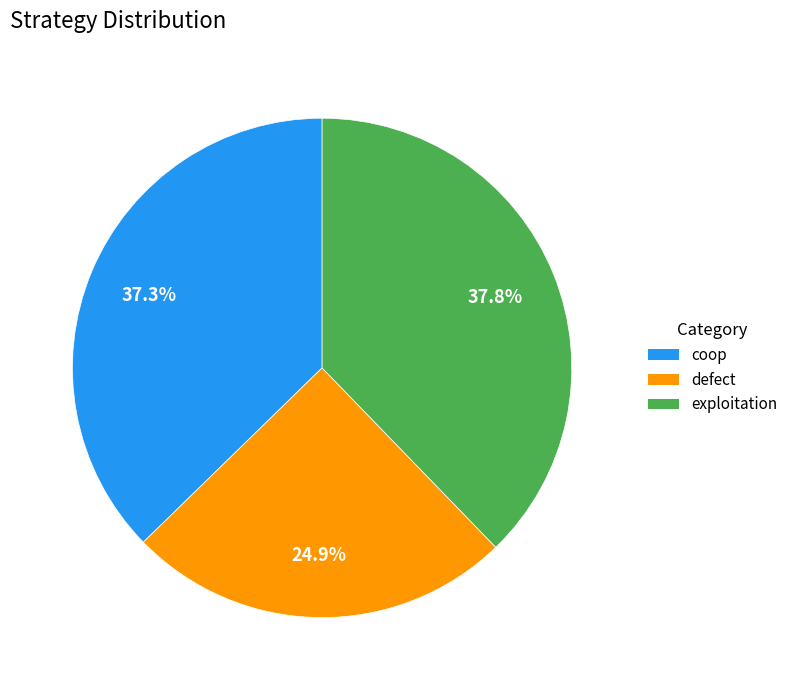

What percentage is the coop slice, to the nearest percent?

37%